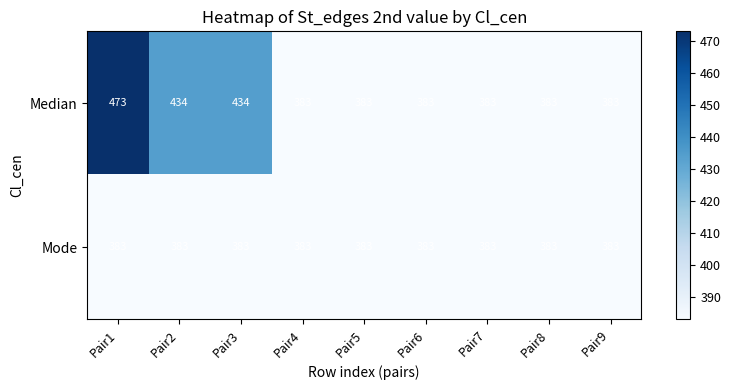

Rank the series by their average value, from lowest to highest.

Mode, Median